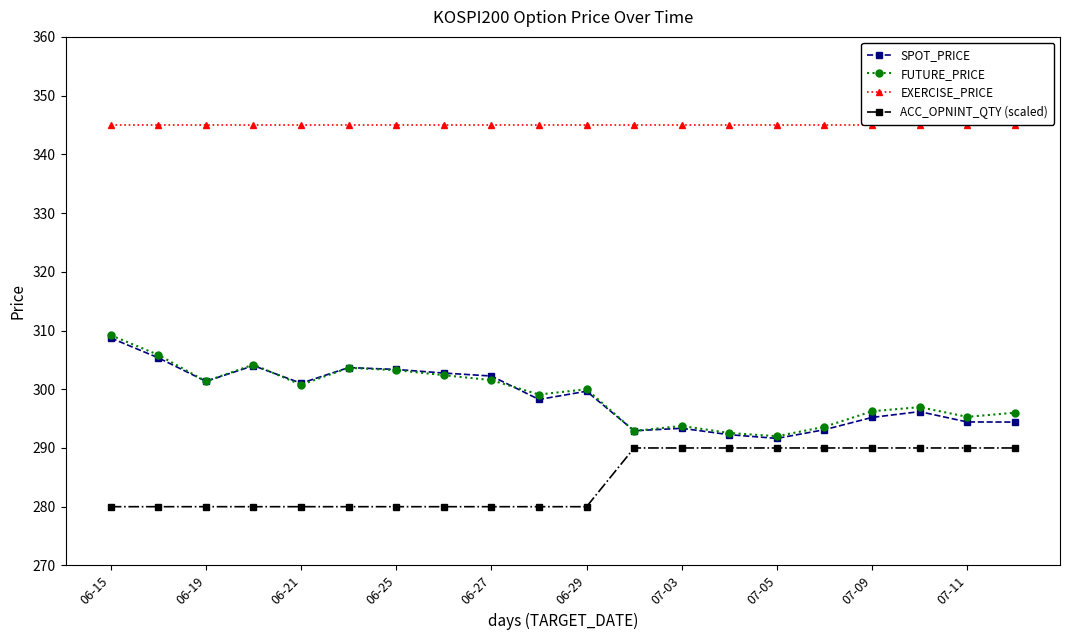

At how many categories does at least one series exceed 329?

20